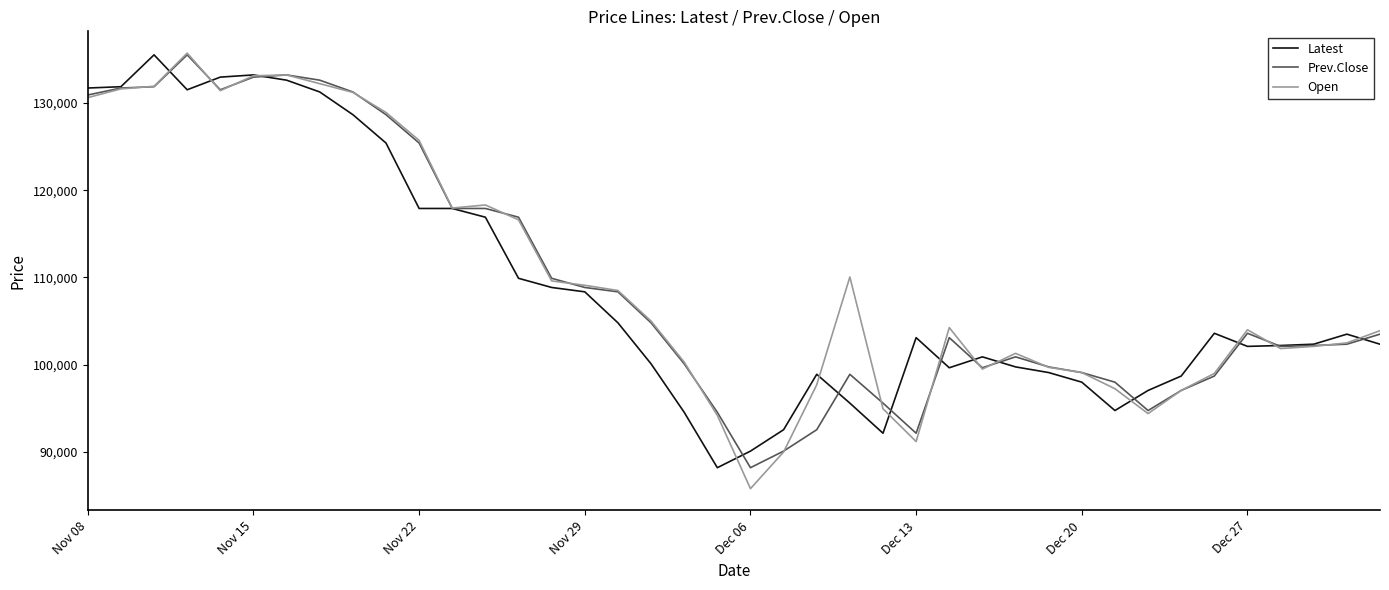

What is the smallest value displayed?

85800